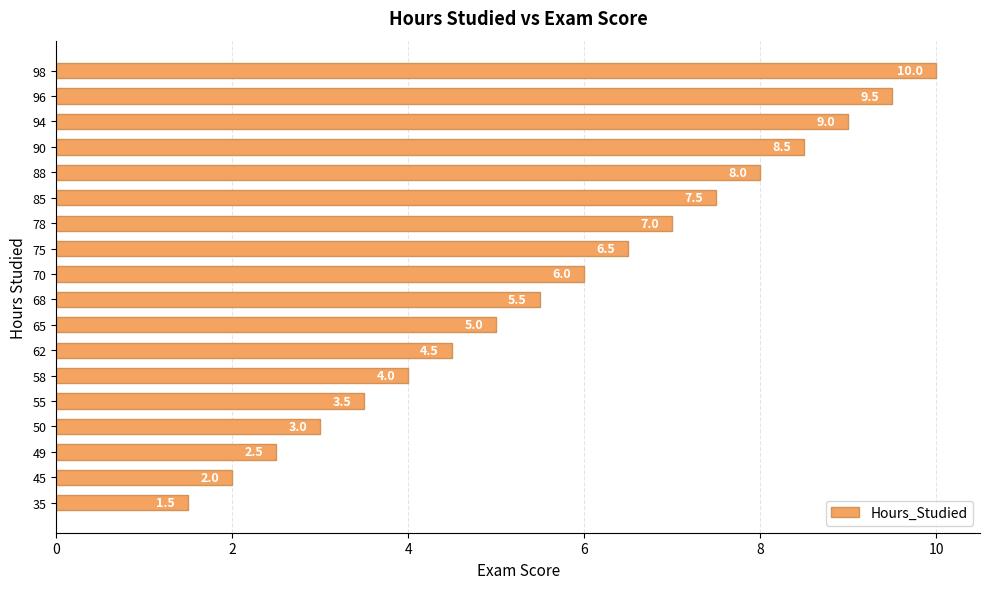

Reading bottom to top, list all the values displayed in this chart.

1.5	2.0	2.5	3.0	3.5	4.0	4.5	5.0	5.5	6.0	6.5	7.0	7.5	8.0	8.5	9.0	9.5	10.0